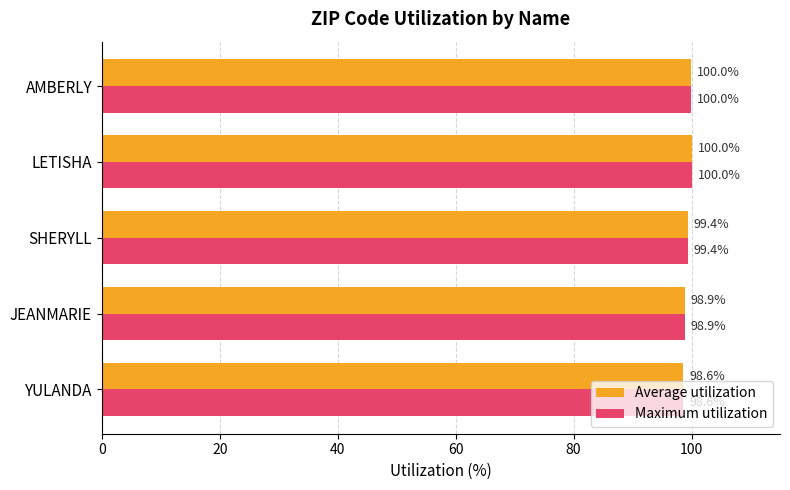

Is the value of Average utilization at LETISHA greater than the value of Maximum utilization at JEANMARIE?

Yes